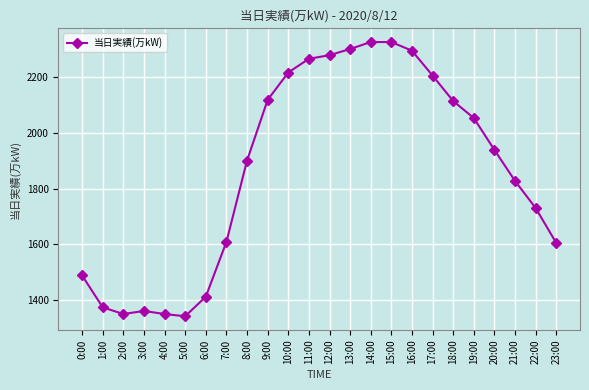

At which label is the value closest to 1833?

21:00